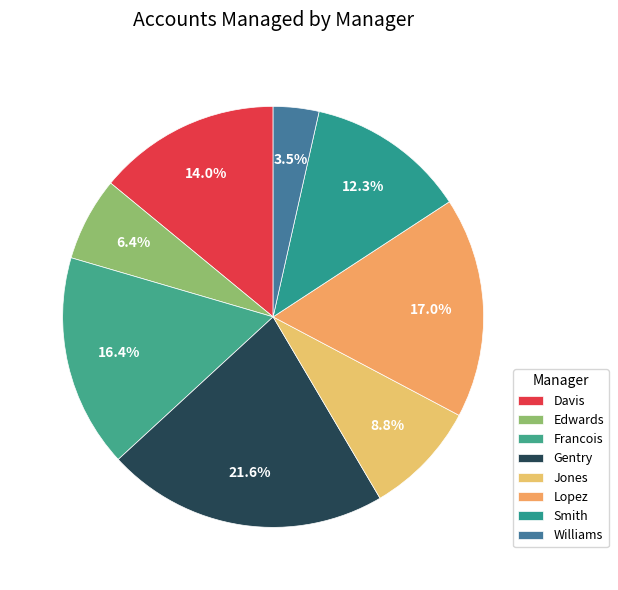

Rank the categories by value from lowest to highest.

Williams, Edwards, Jones, Smith, Davis, Francois, Lopez, Gentry